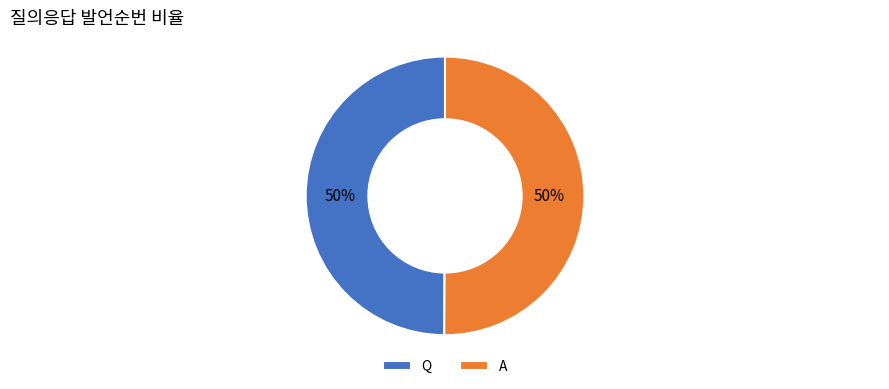

To the nearest percent, what percentage of the pie is Q?

50%